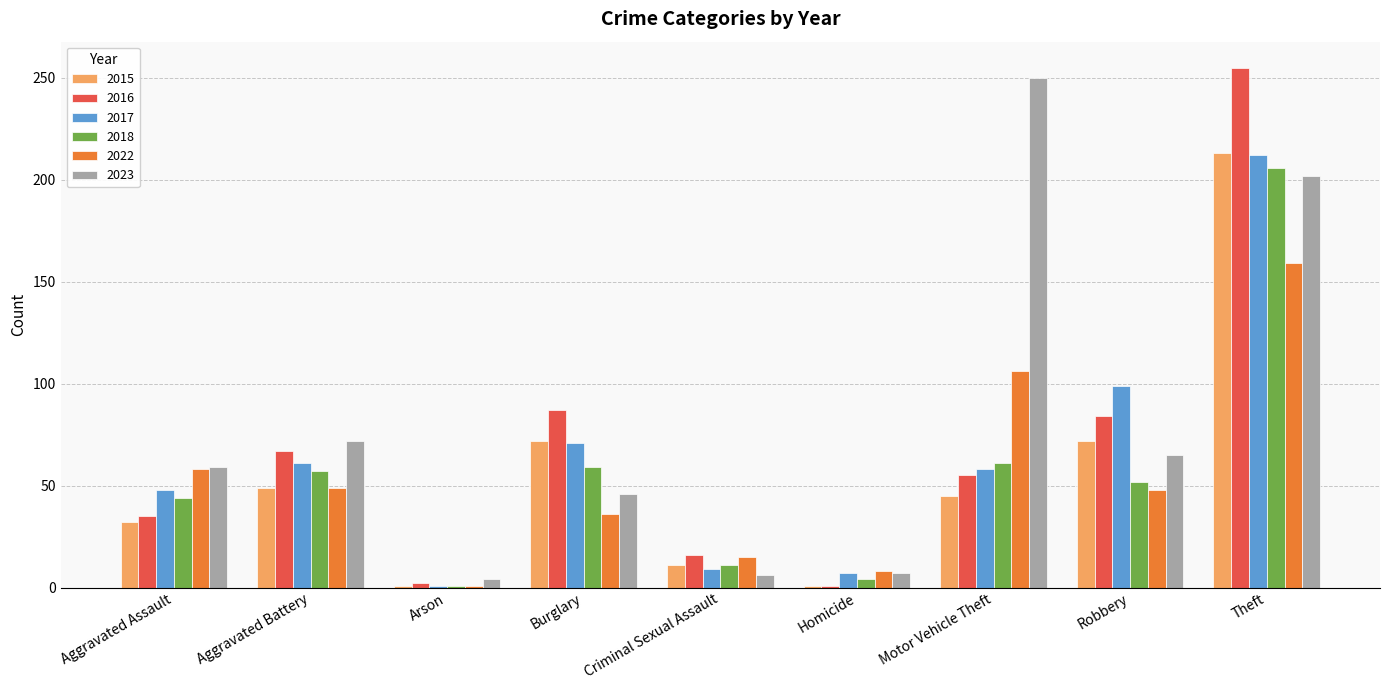

Are the bars grouped side by side (vs. stacked)?

Yes